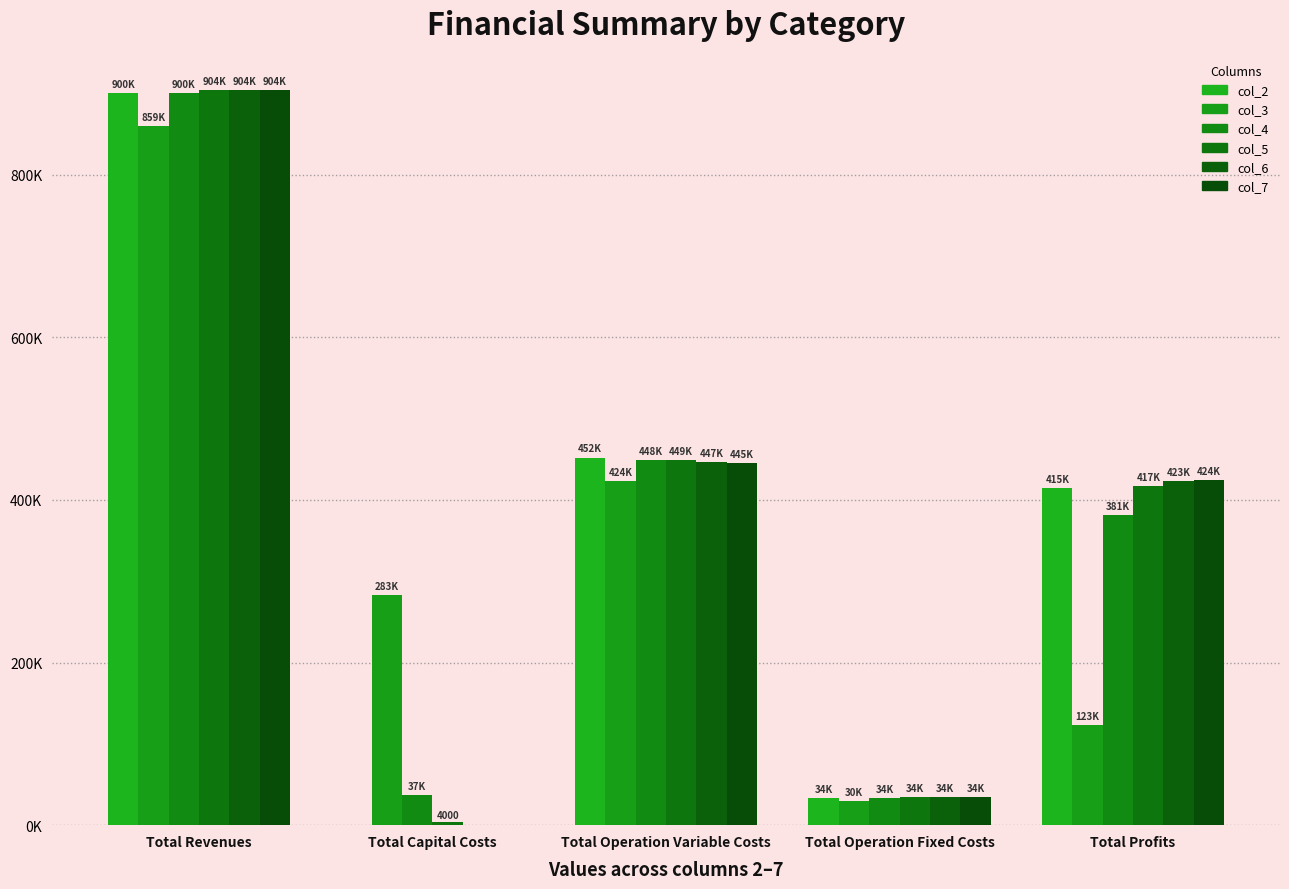

Is it true that col_4 equals 612623.3 at Total Operation Variable Costs?

False